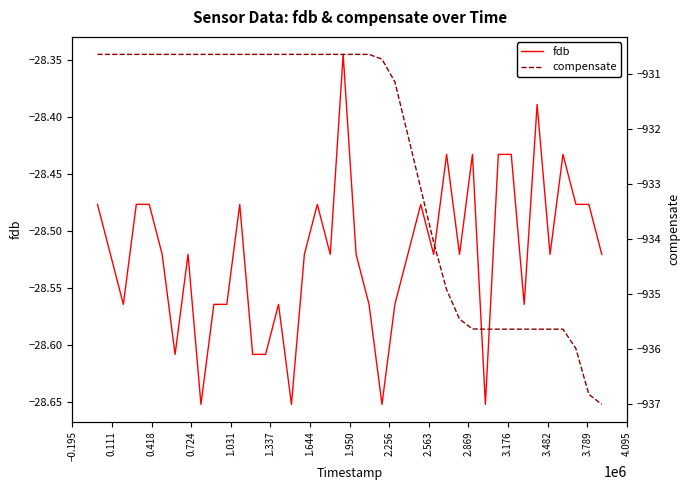

At which label does fdb reach its minimum?

2.256